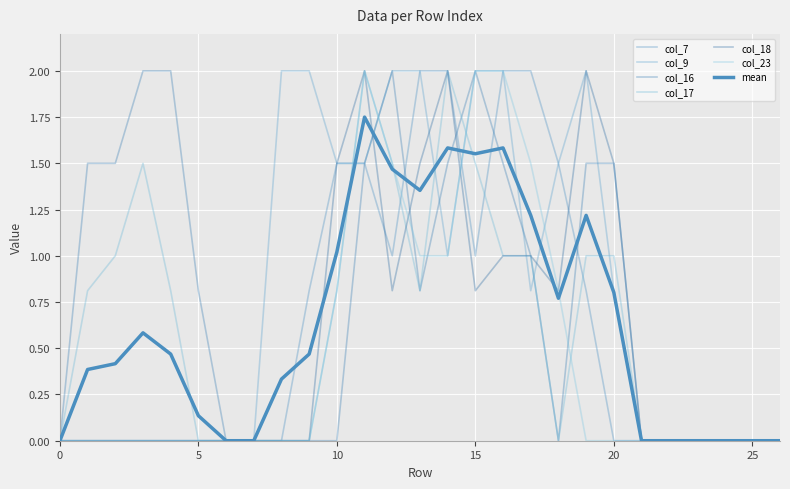

Where is the first local maximum for col_23?

11